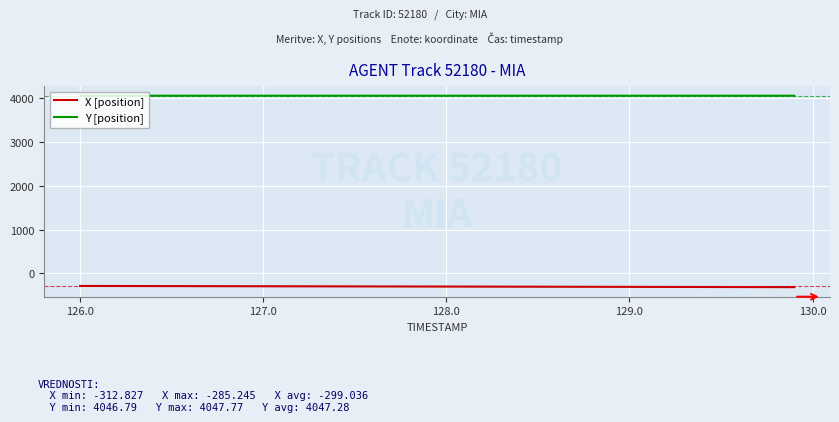

List the series in order of their peak value, lowest first.

X [position], Y [position]